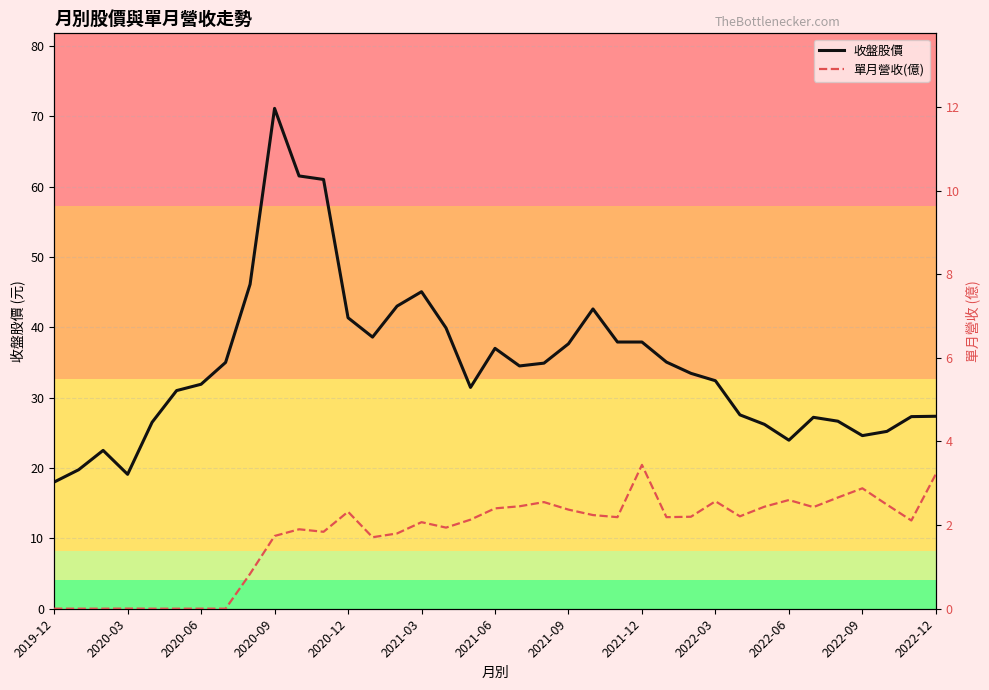

True or false: 收盤股價 has more than 1 interior local peaks.

True